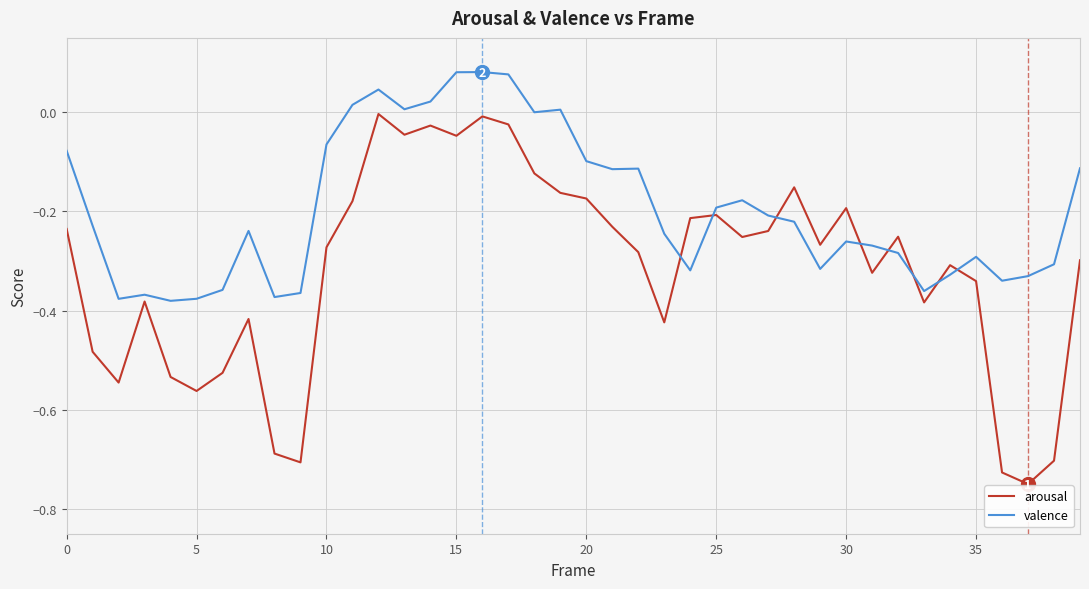

Rank the series by their average value, from lowest to highest.

arousal, valence